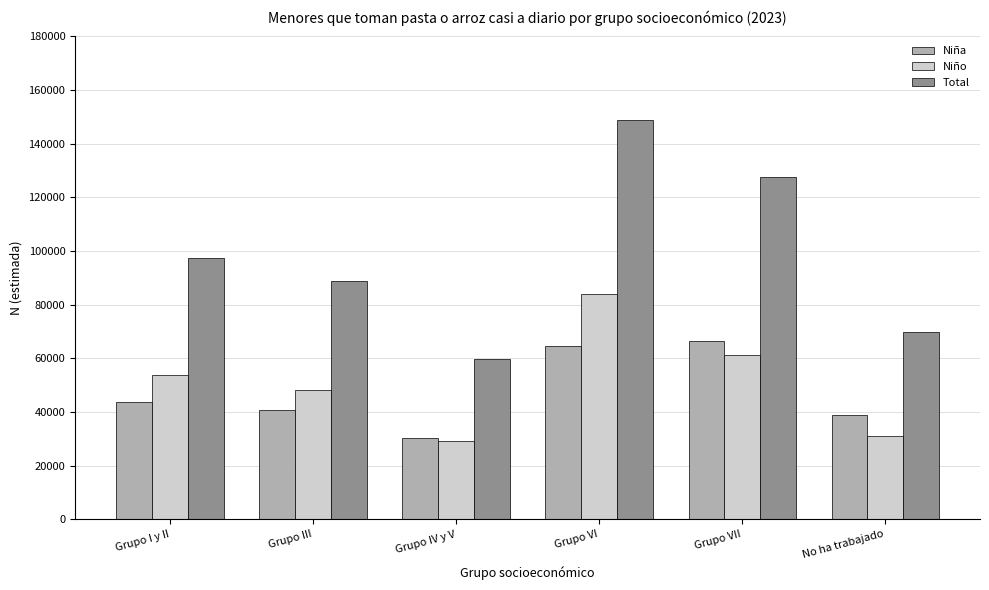

What is the lowest value of the Niño series?

29417